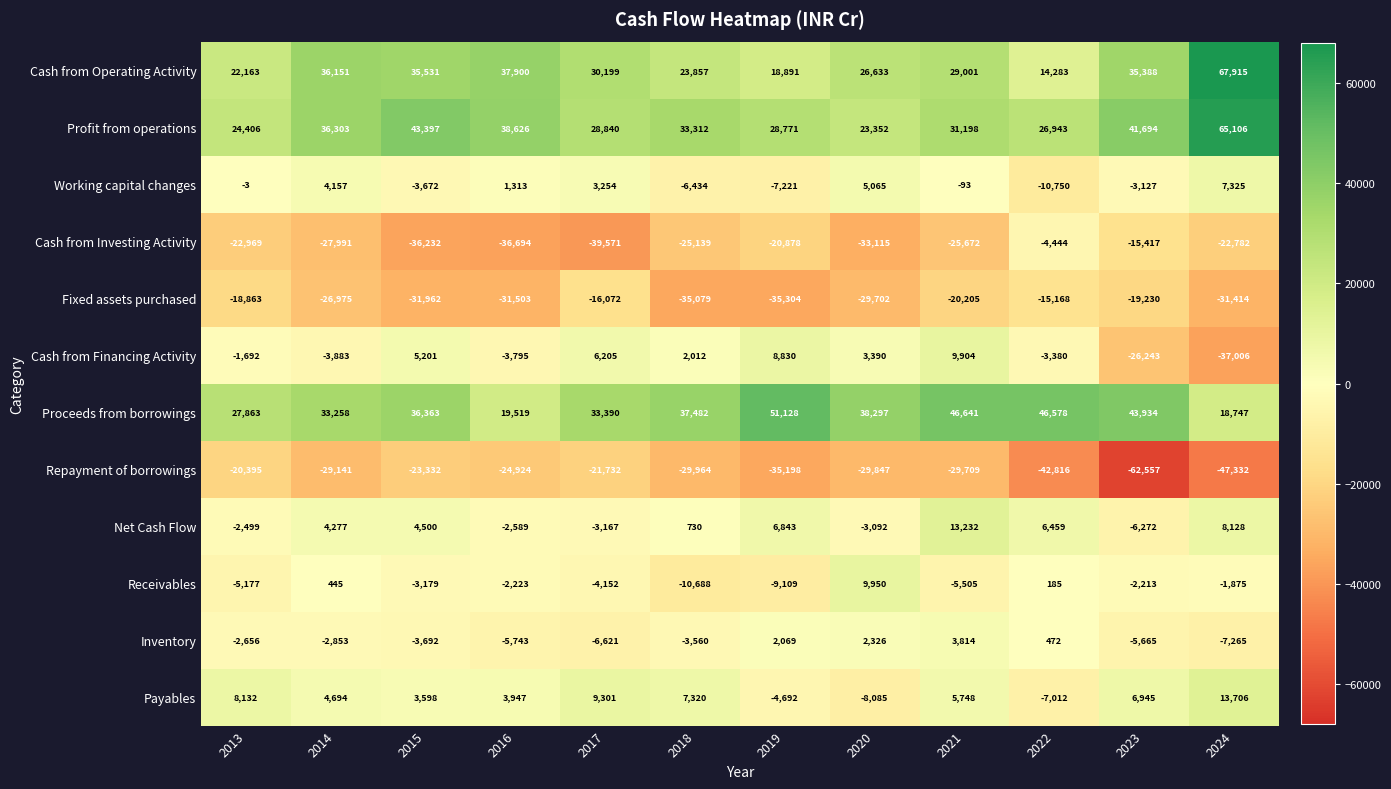

At 2014, list the series in order from largest to smallest.

Profit from operations, Cash from Operating Activity, Proceeds from borrowings, Payables, Net Cash Flow, Working capital changes, Receivables, Inventory, Cash from Financing Activity, Fixed assets purchased, Cash from Investing Activity, Repayment of borrowings